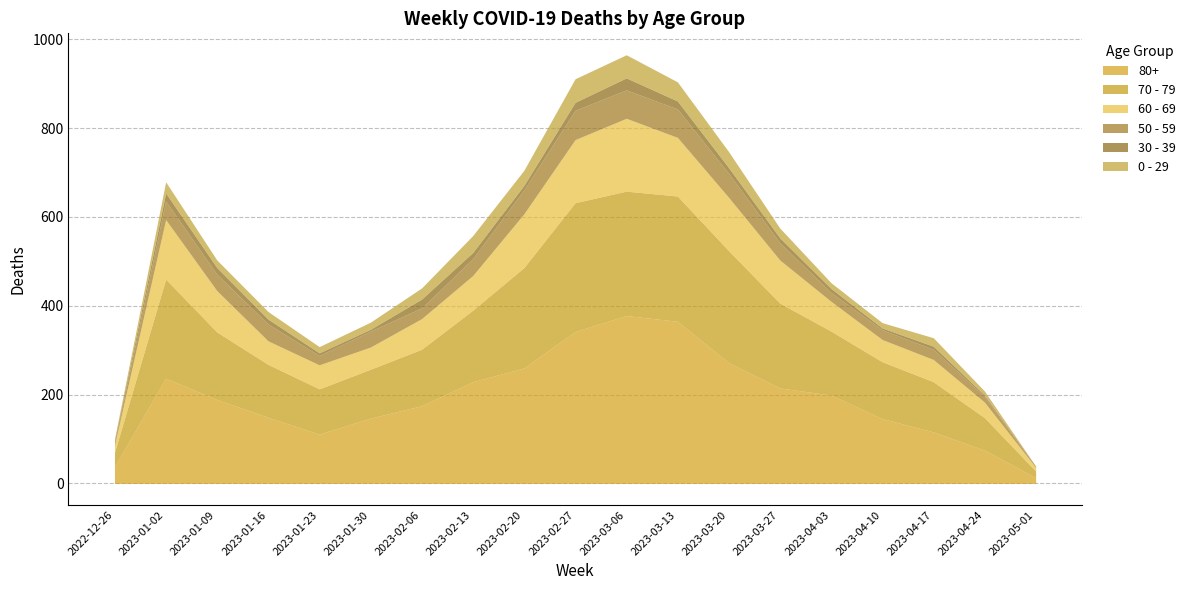

What is the highest value of the 80+ series?

378